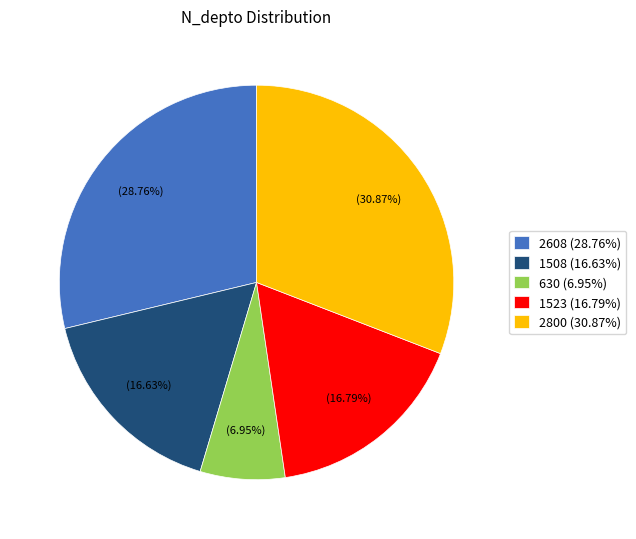

To the nearest percent, what portion does 1523 represent?

17%